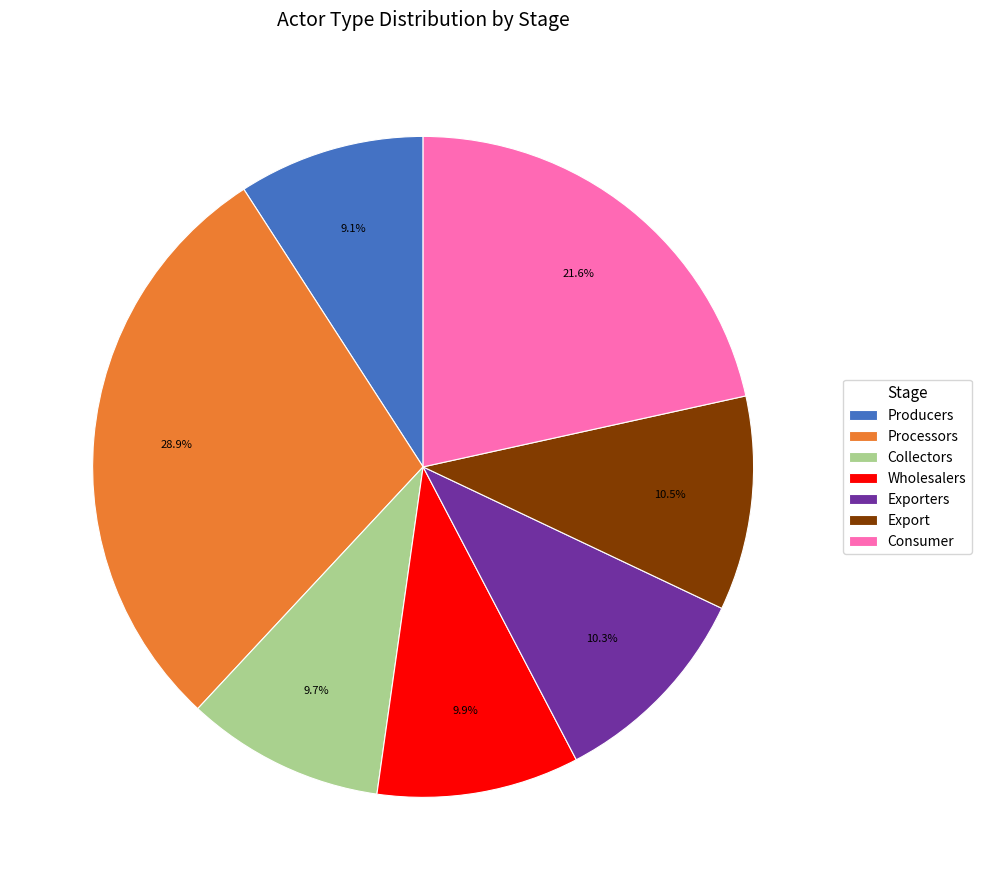

Count the number of slices in the pie.

7